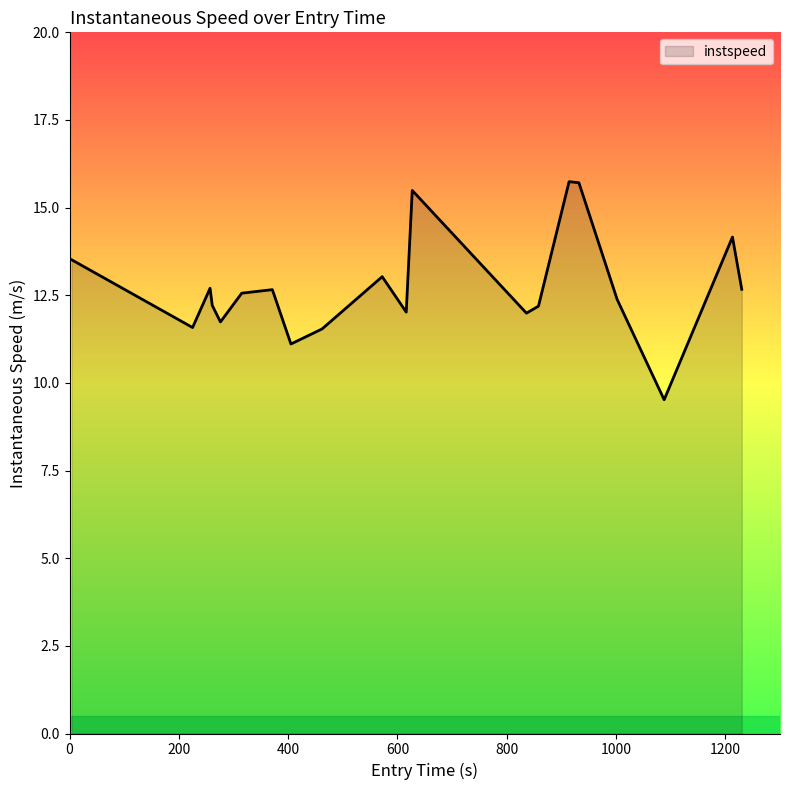

What is the minimum value shown in the chart?

9.5